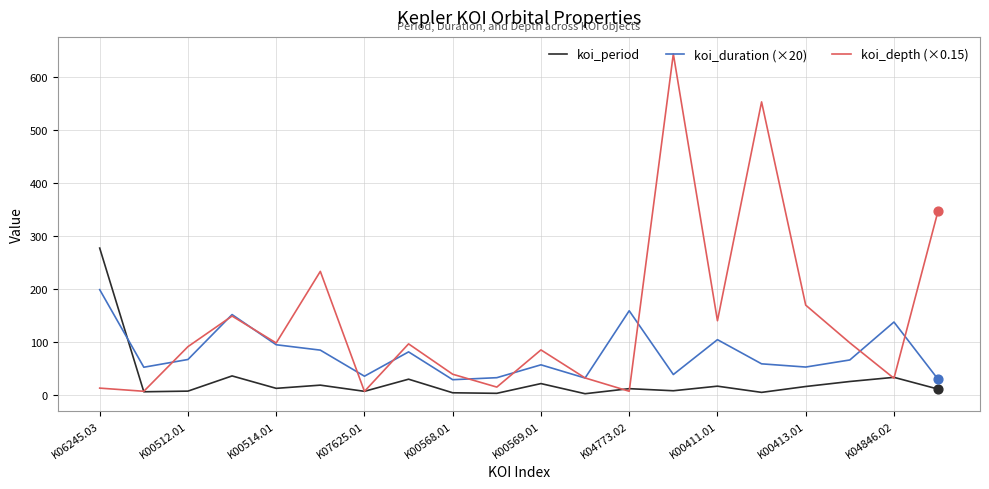

Which series has the largest total across all categories?

koi_depth (×0.15)